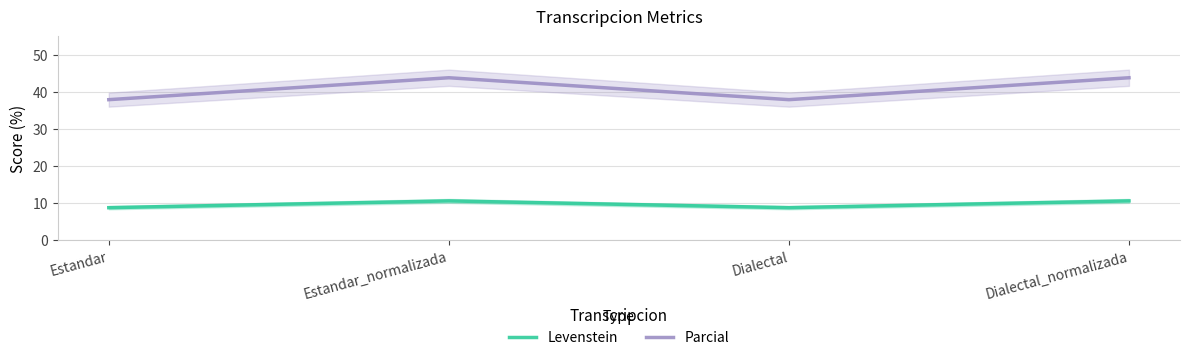

List the series in order of their overall mean, lowest first.

Levenstein, Parcial